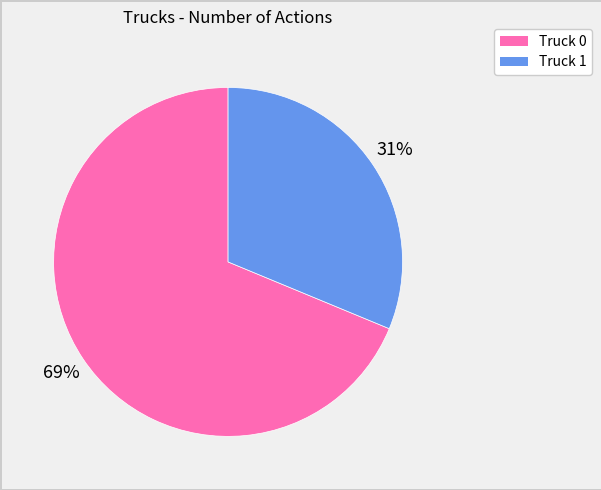

To the nearest percent, what is the combined percentage of Truck 0 and Truck 1?

100%